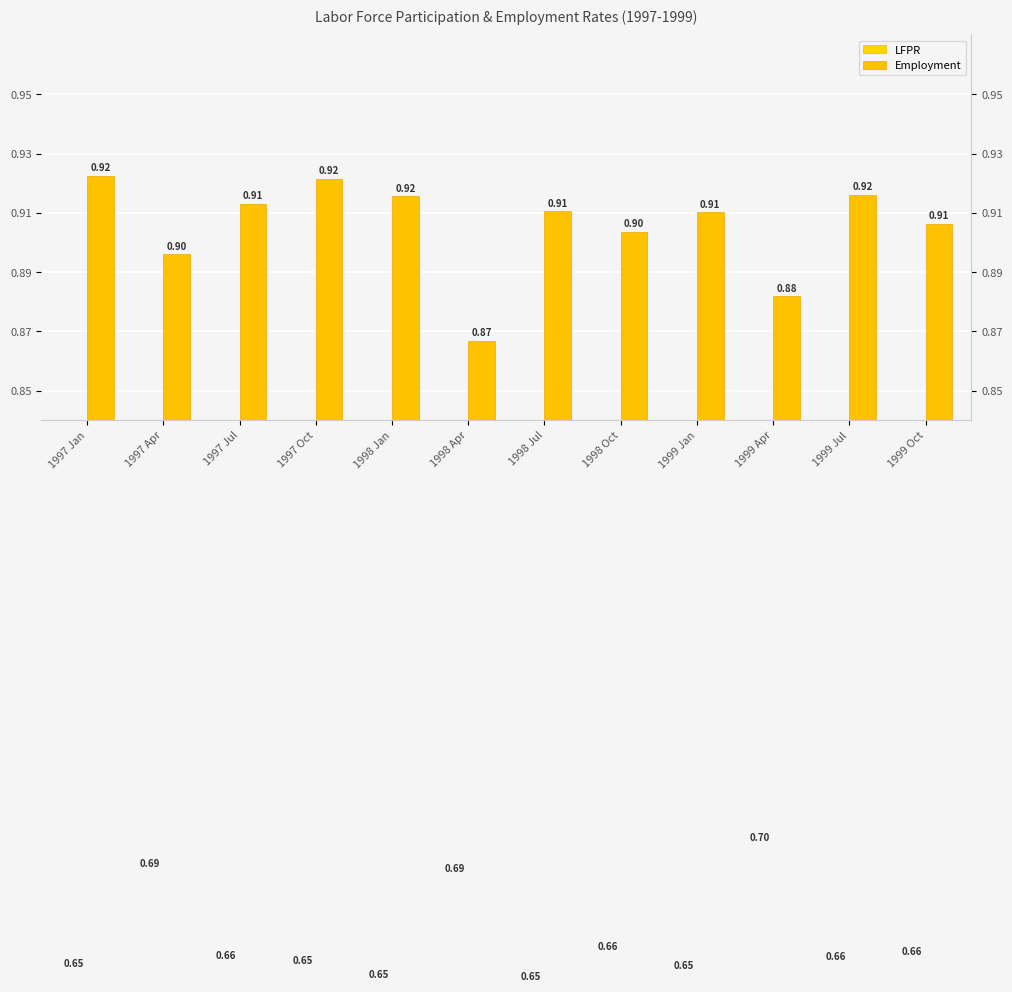

What are all the series names shown in the legend?

LFPR, Employment